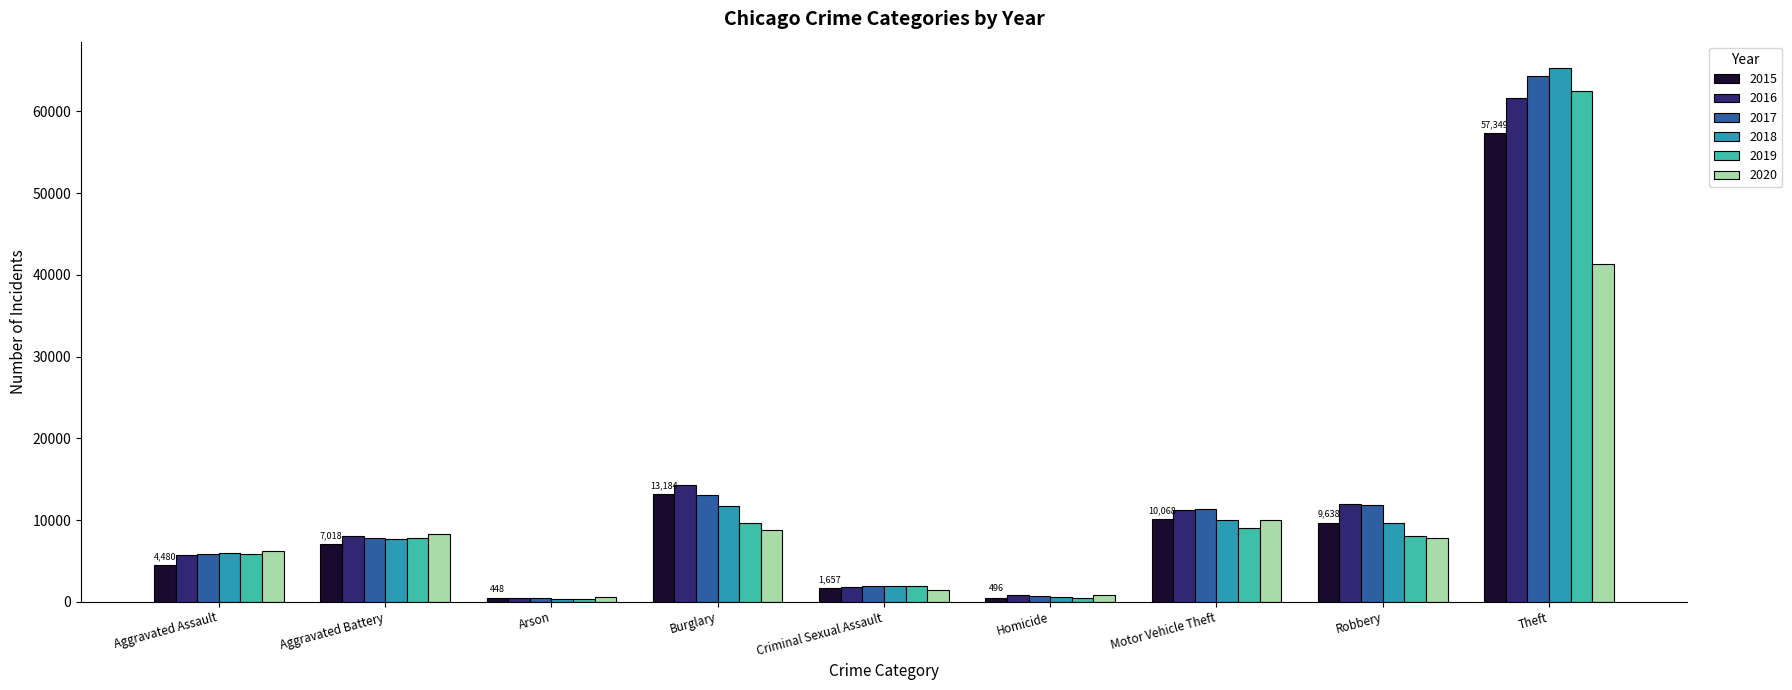

How many groups of bars are there?

9